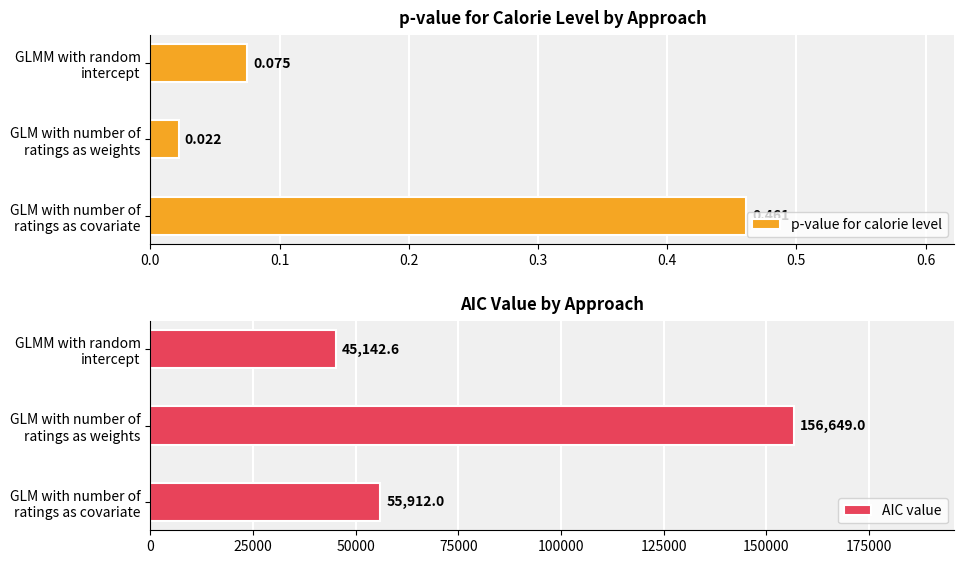

Reading left to right, what are all the values shown in this chart?

p-value for calorie level: 0.0=0.5	0.1=0.0	0.2=0.1
AIC value: 0.0=55912.0	0.1=156649.0	0.2=45142.6